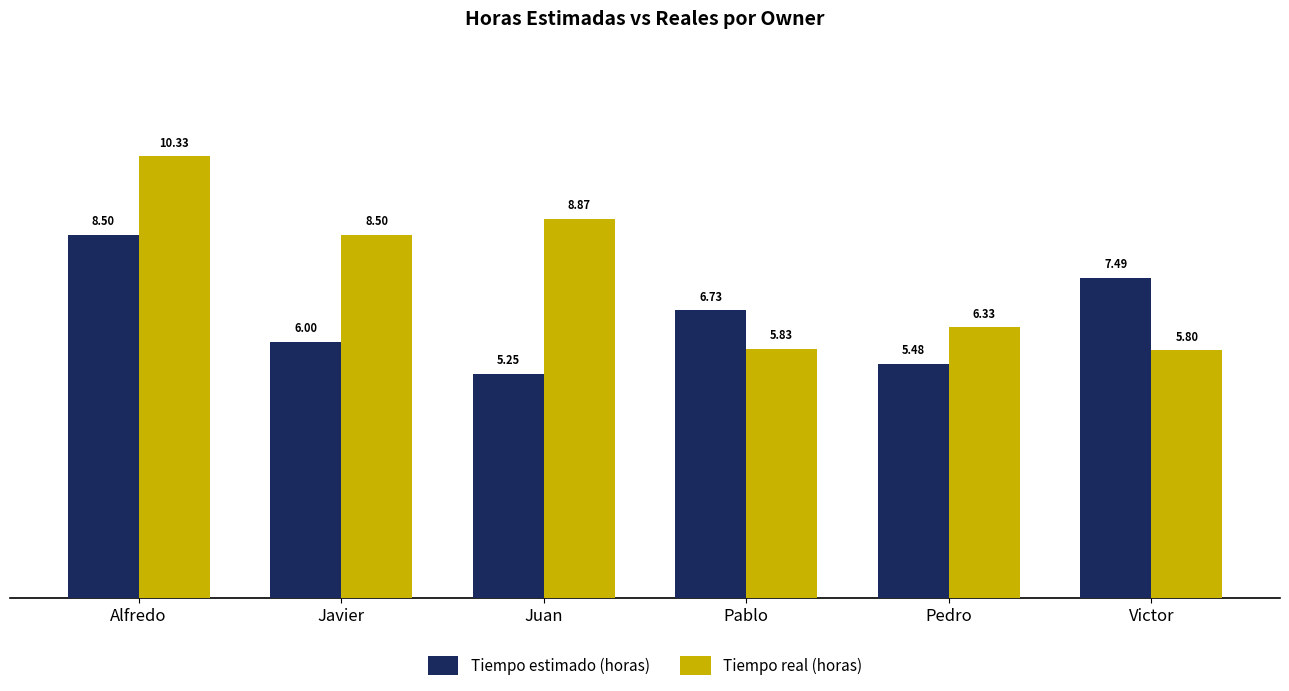

What is the difference between the maximum and minimum values in the Tiempo real (horas) series?

4.5